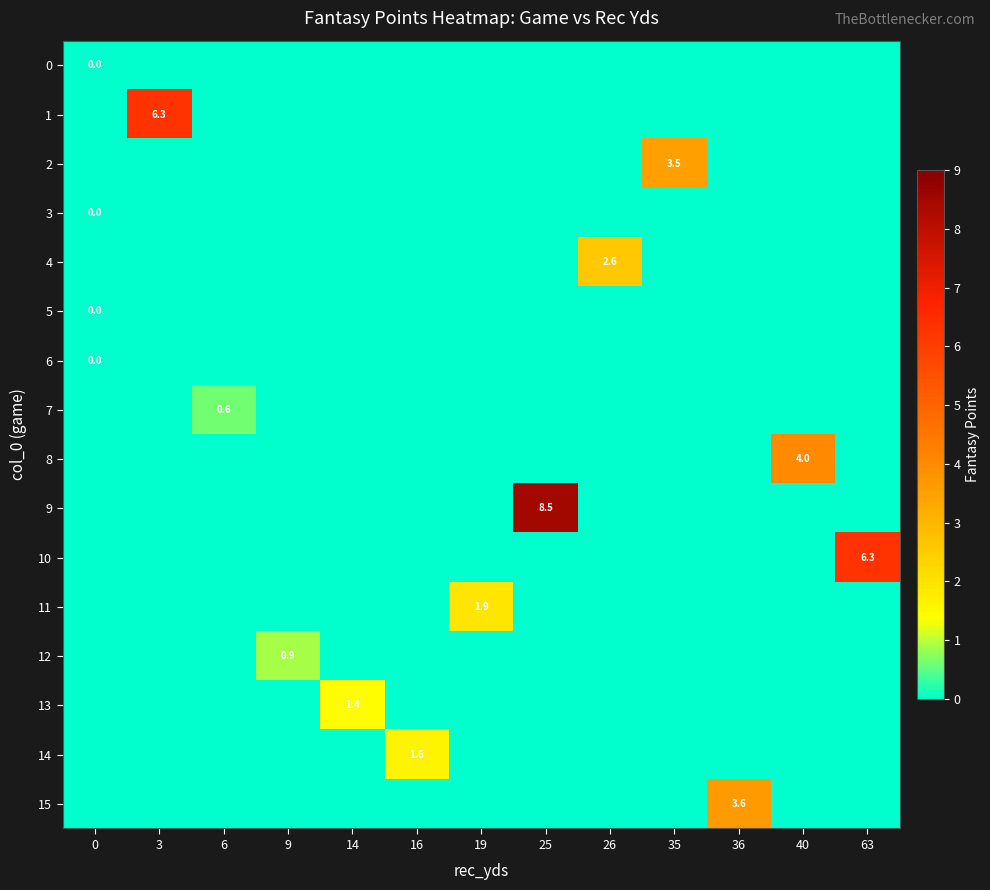

What is the greatest value displayed?

8.5